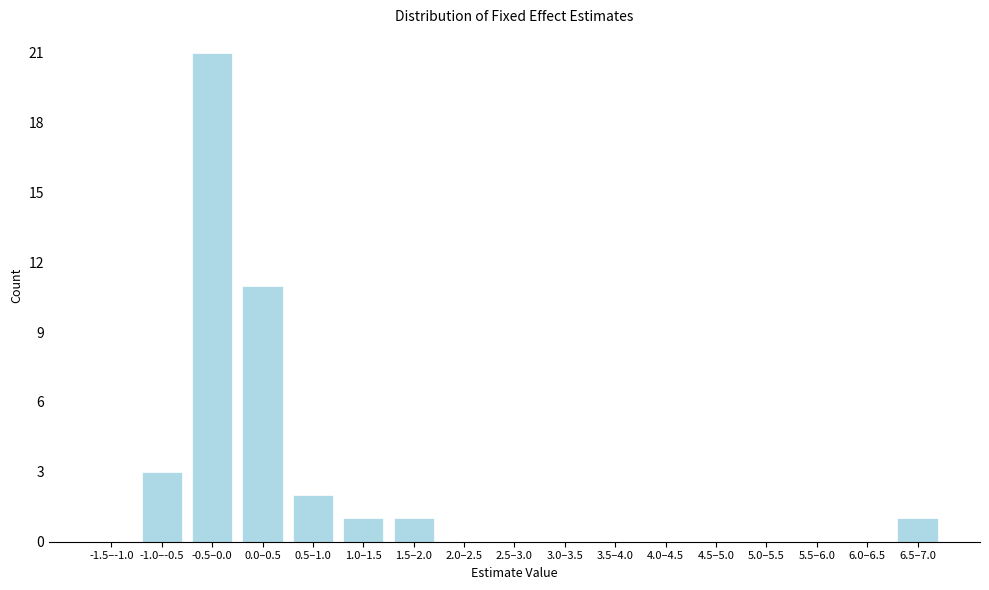

Reading left to right, extract all data points from this chart.

-1.5–-1.0=0	-1.0–-0.5=3	-0.5–0.0=21	0.0–0.5=11	0.5–1.0=2	1.0–1.5=1	1.5–2.0=1	2.0–2.5=0	2.5–3.0=0	3.0–3.5=0	3.5–4.0=0	4.0–4.5=0	4.5–5.0=0	5.0–5.5=0	5.5–6.0=0	6.0–6.5=0	6.5–7.0=1